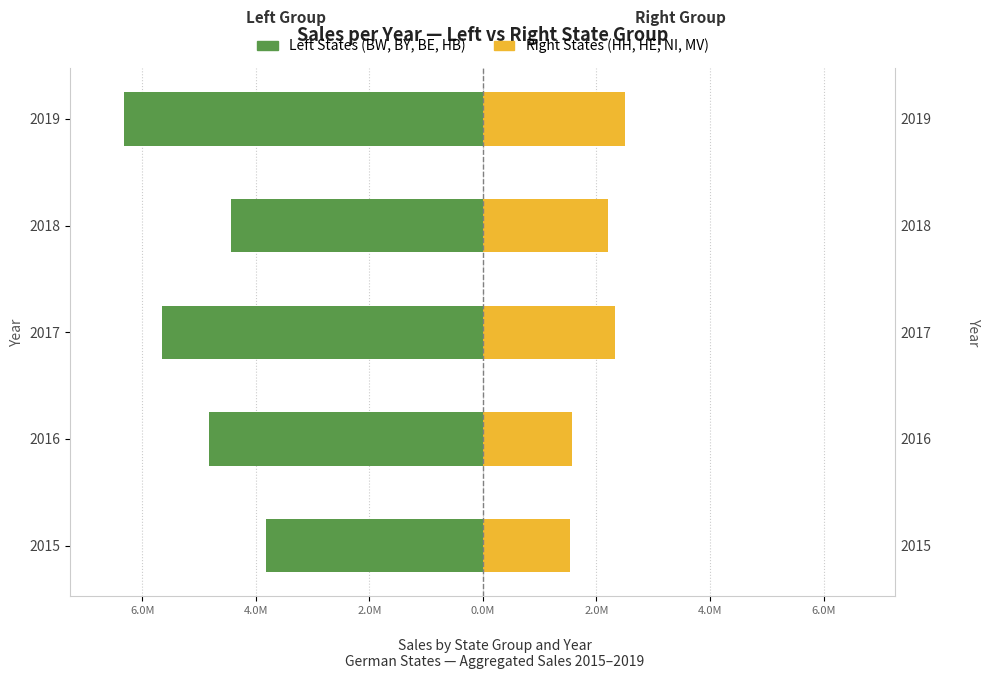

True or false: Left States (BW, BY, BE, HB) has a value of -2.3 at 2015.

False